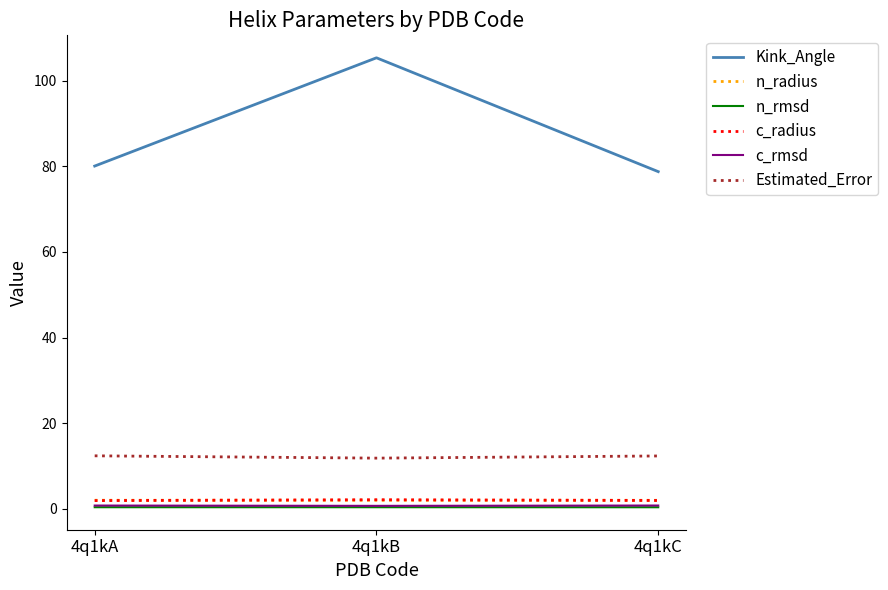

The n_rmsd series shows 0.4 at 4q1kC. True or false?

True